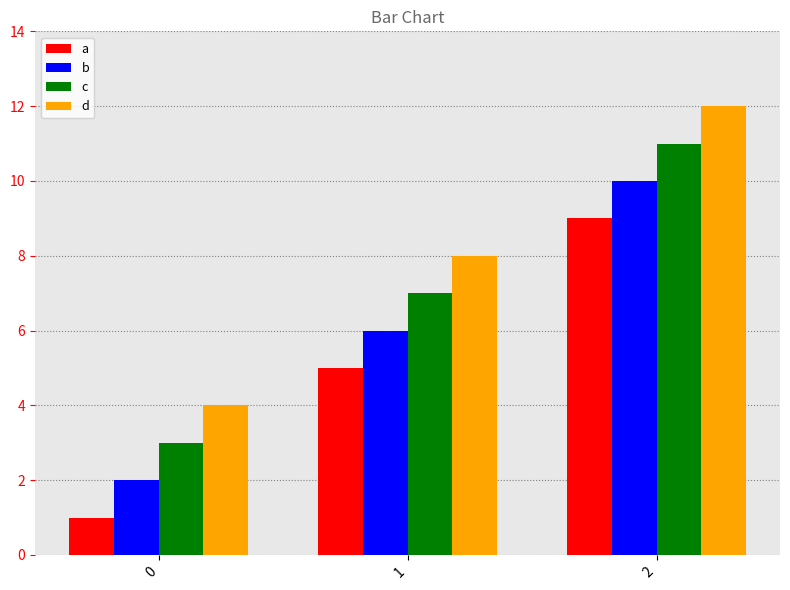

What is the average value of the c series?

7